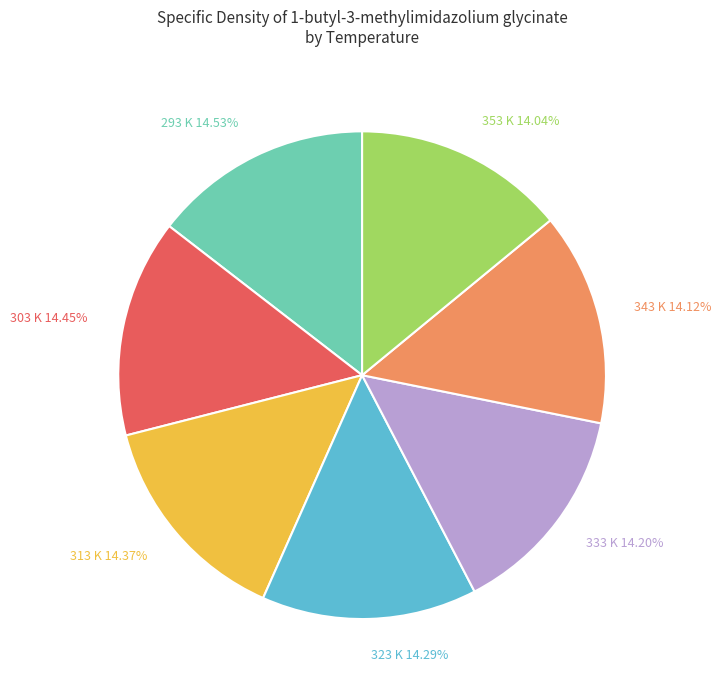

To the nearest percent, what portion does 323 K represent?

14%